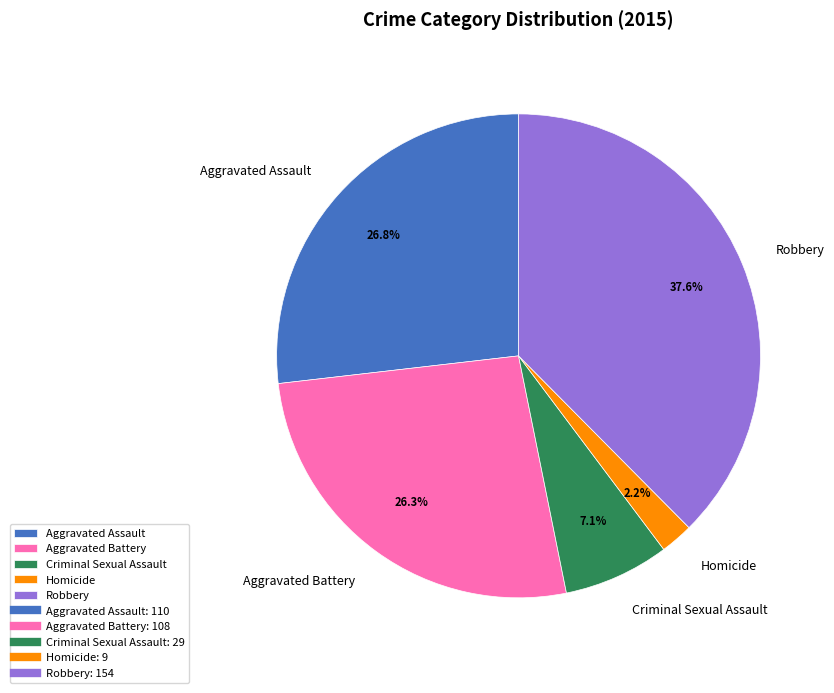

Count the number of slices in the pie.

5